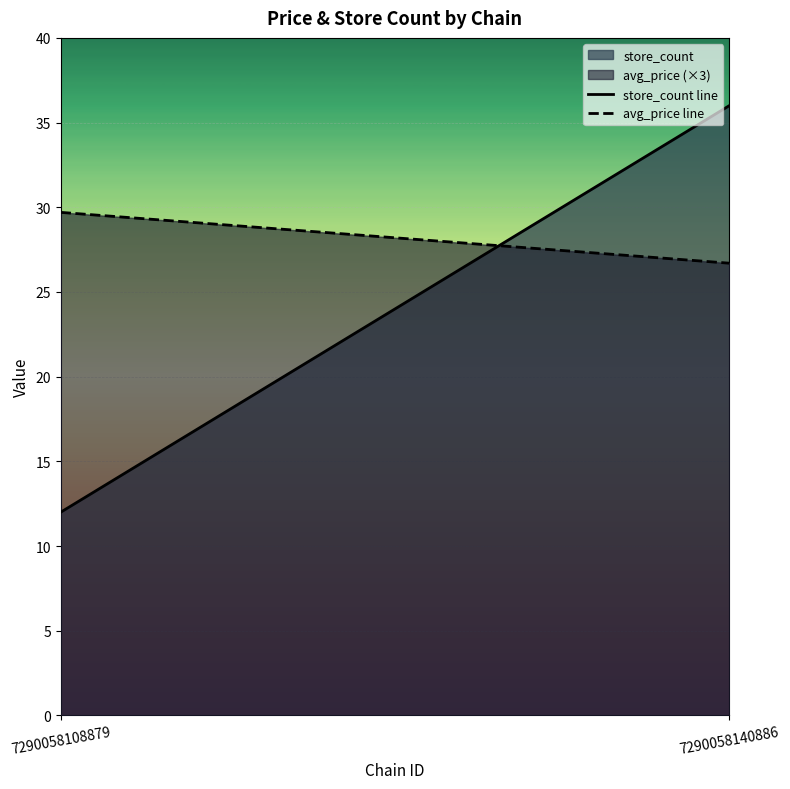

What is the value of the avg_price line point at the 1st from the left?

29.7